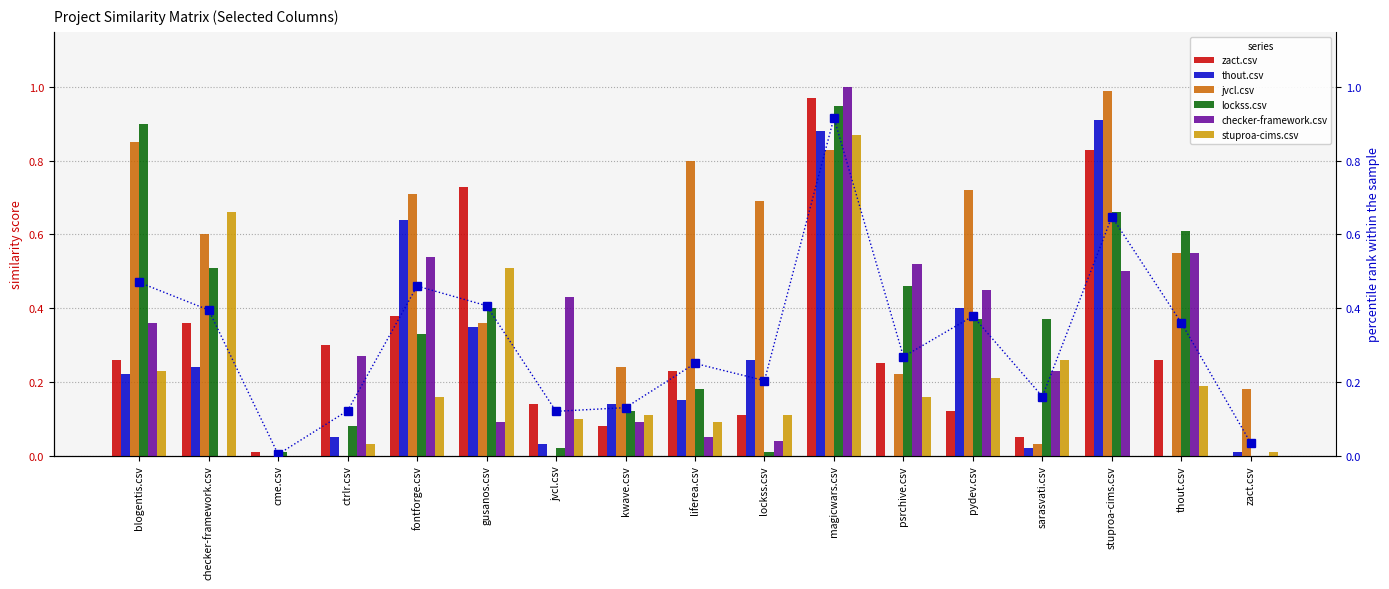

Are the bars horizontal?

No